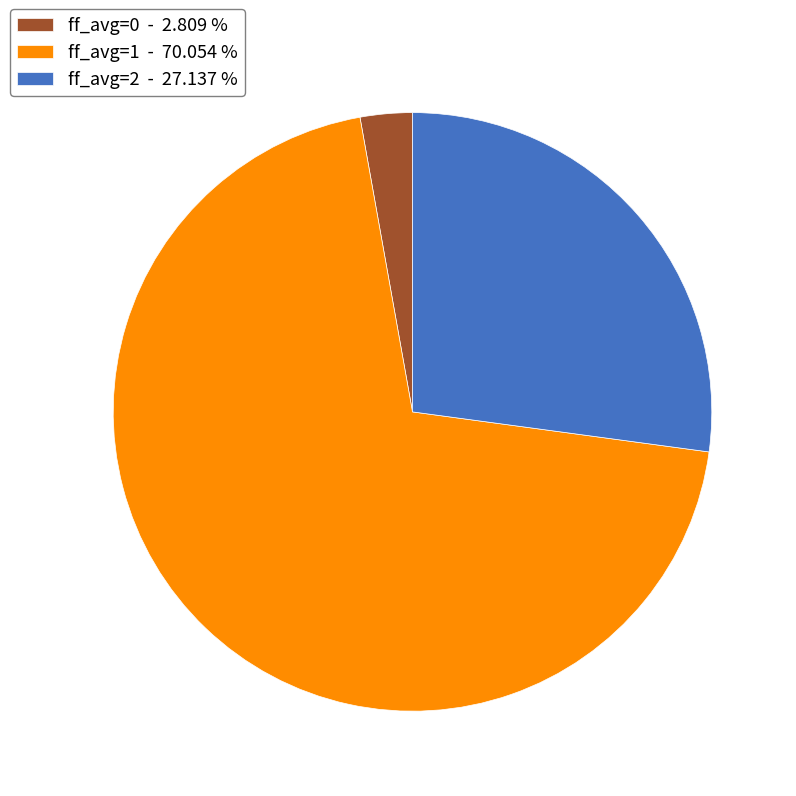

What is the majority slice?

ff_avg=1 - 70.054 %